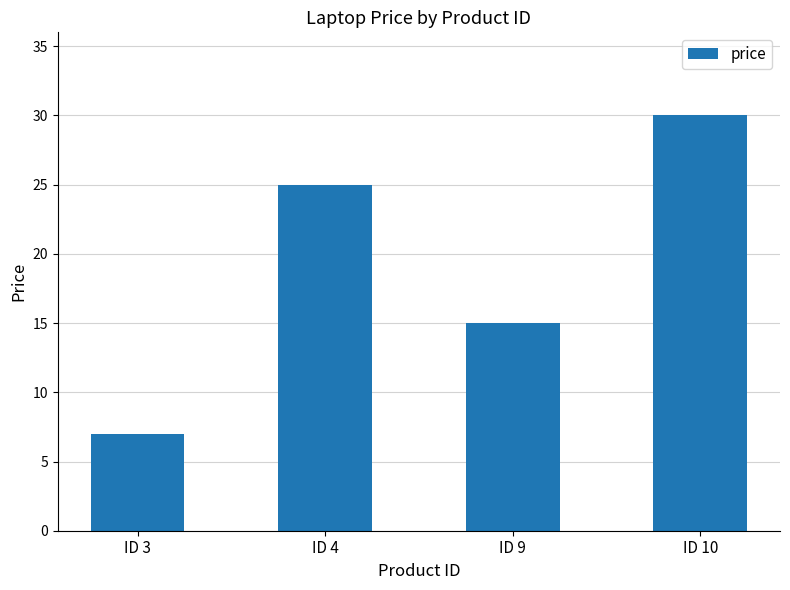

How many bars are there in total?

4